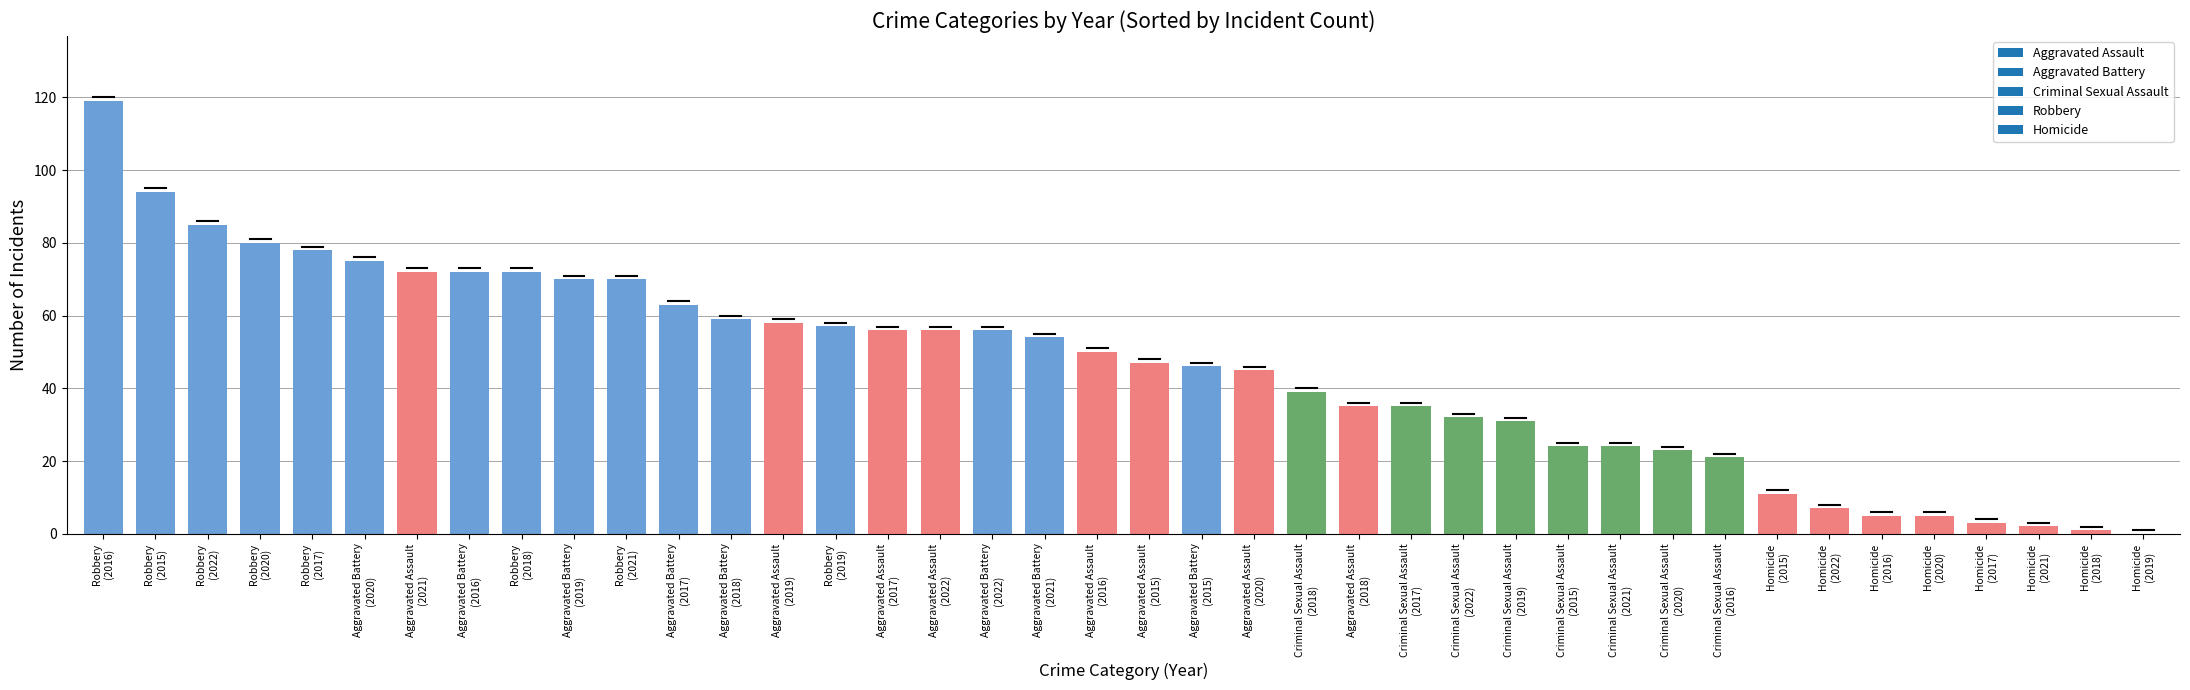

What is the greatest value displayed?

119